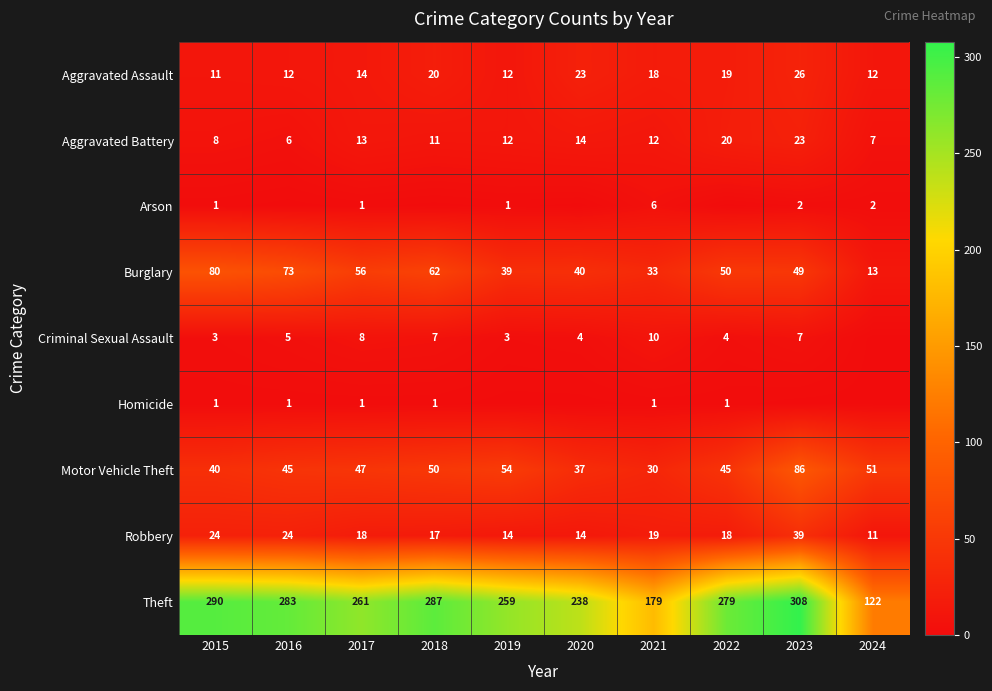

What is the difference between the maximum and minimum values in the Burglary series?

67